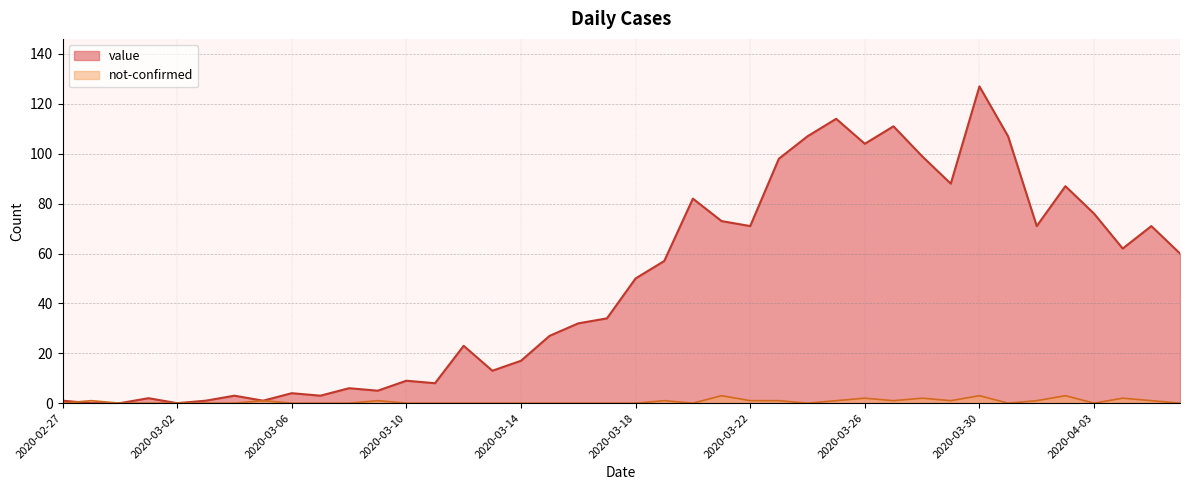

At which category is the sum across all series the highest?

2020-03-30